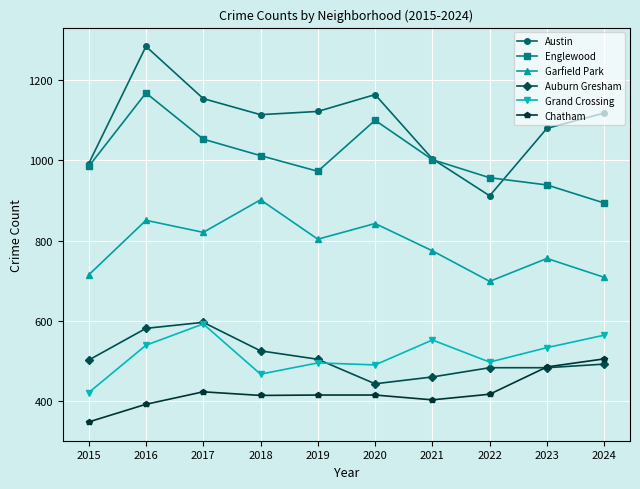

Read the Chatham value at 2017, to the nearest 10.

420